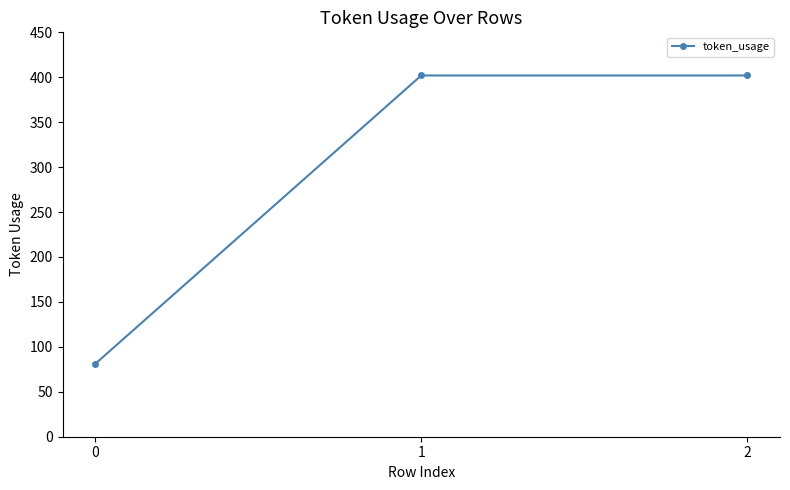

What is the minimum value shown in the chart?

81